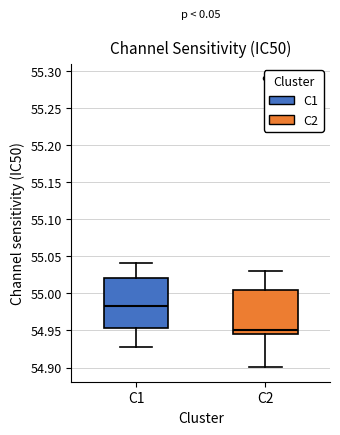

Which box's median line is the highest?

C1